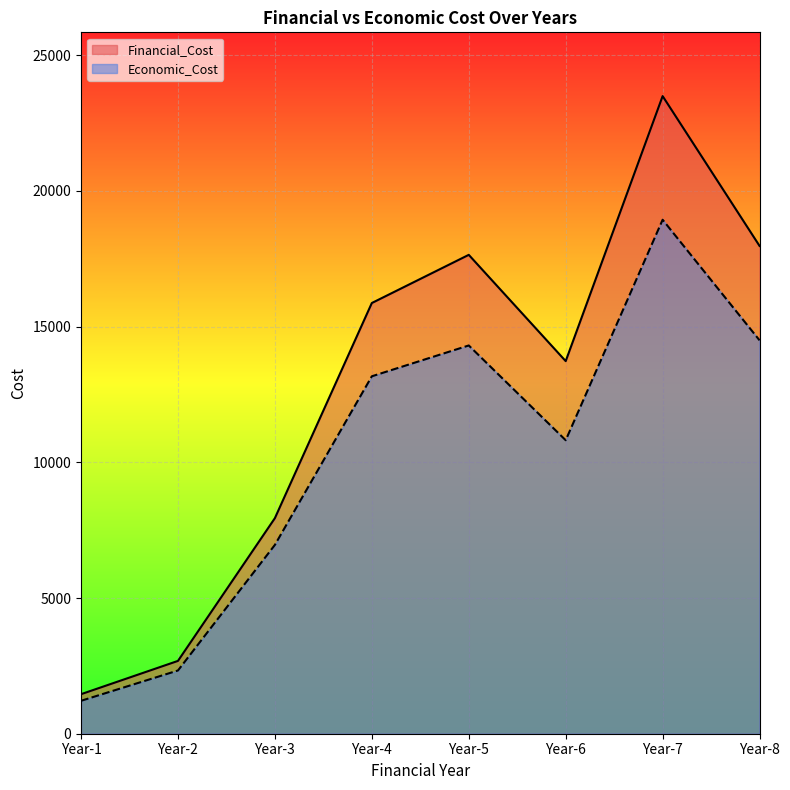

The value of Financial_Cost at Year-7 is 23490.9. True or false?

True